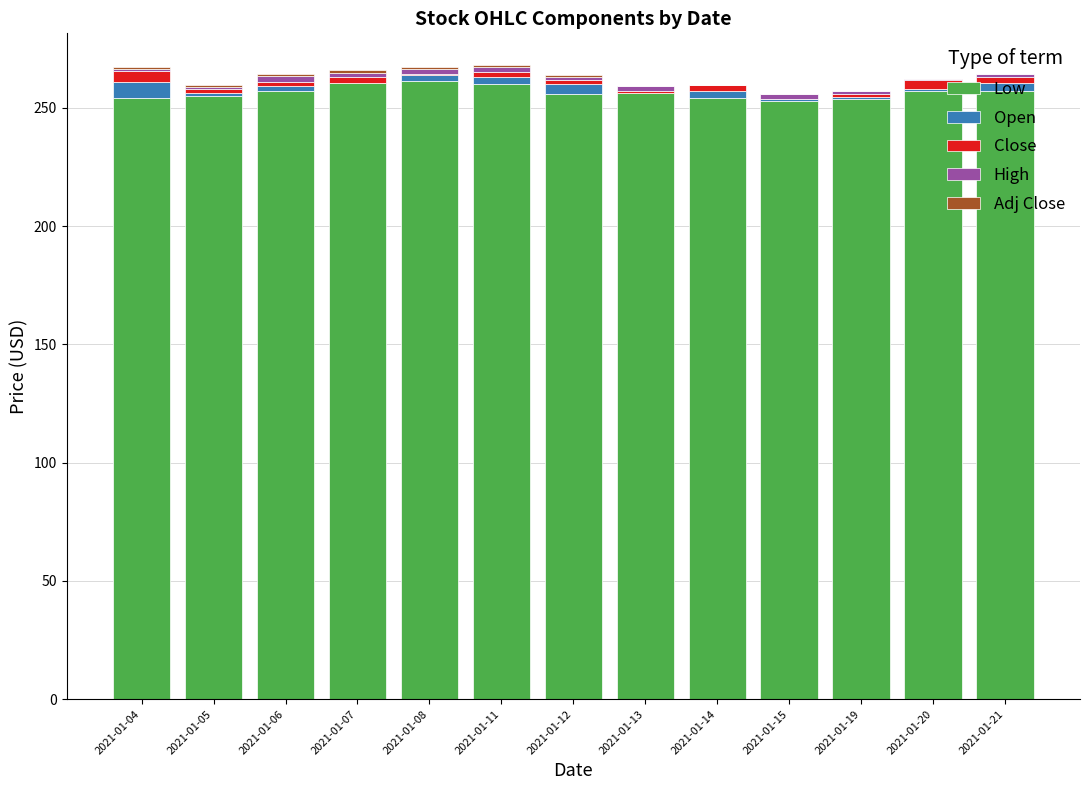

Is it true that Low equals 154.4 at 2021-01-06?

False